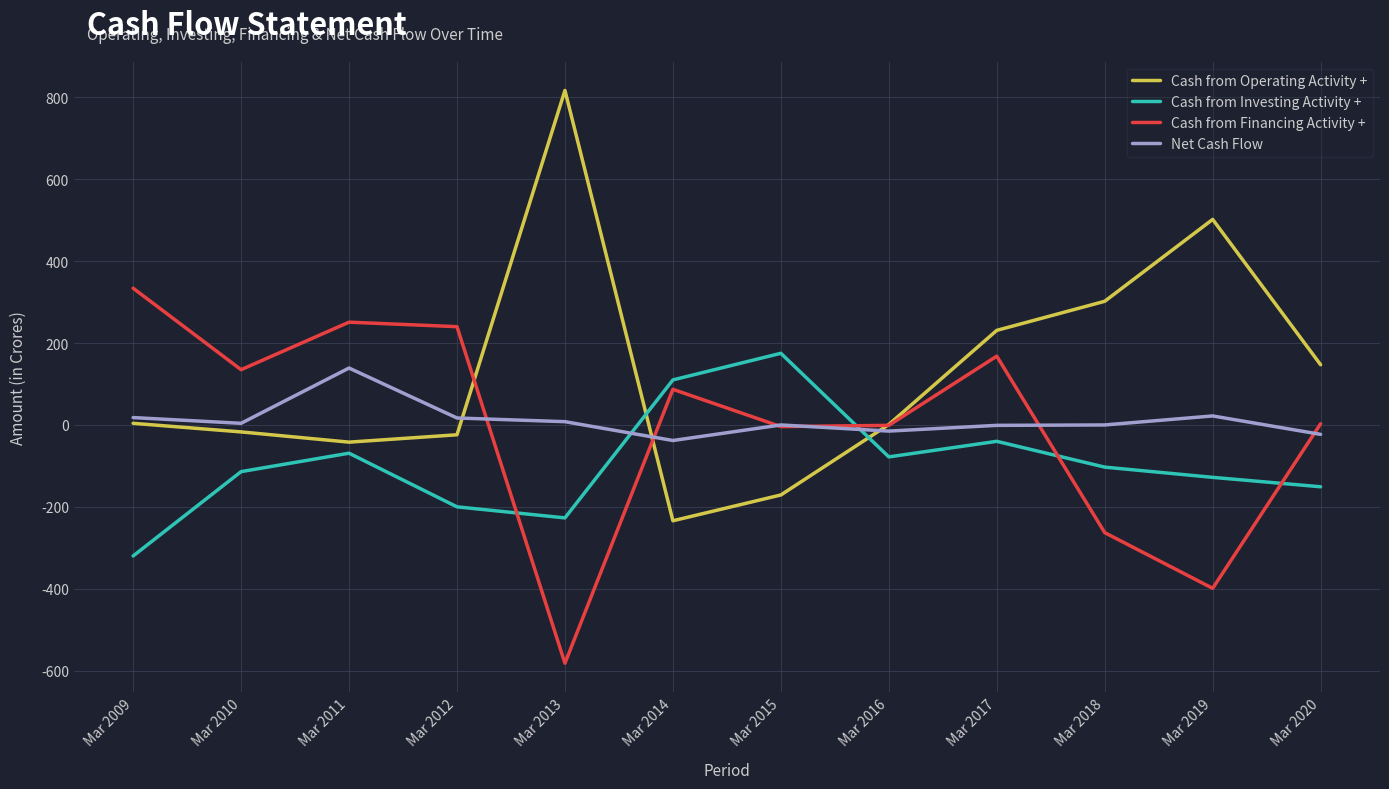

The Net Cash Flow series shows 8 at Mar 2013. True or false?

True